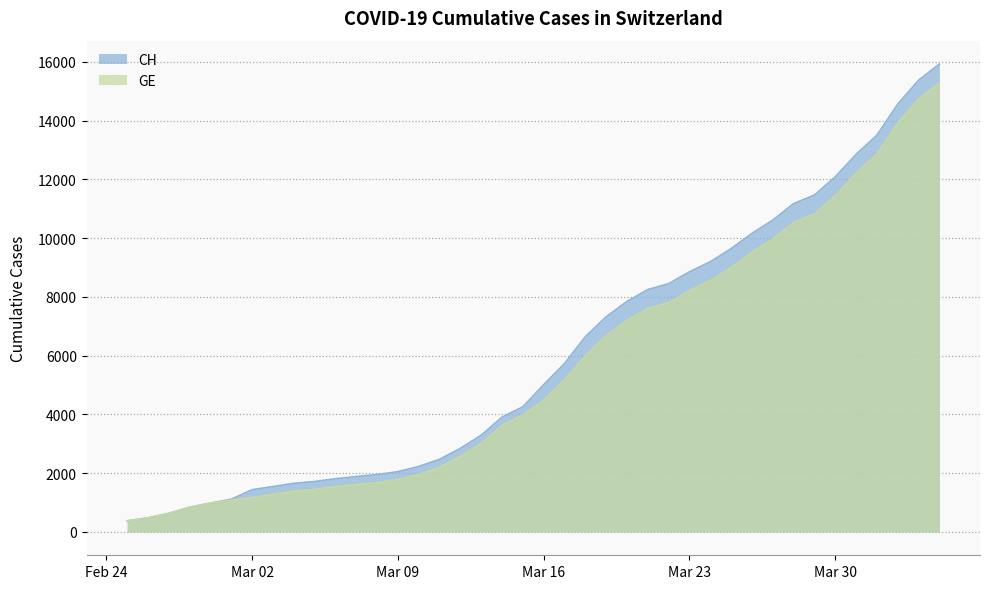

What are all the series names shown in the legend?

CH, GE